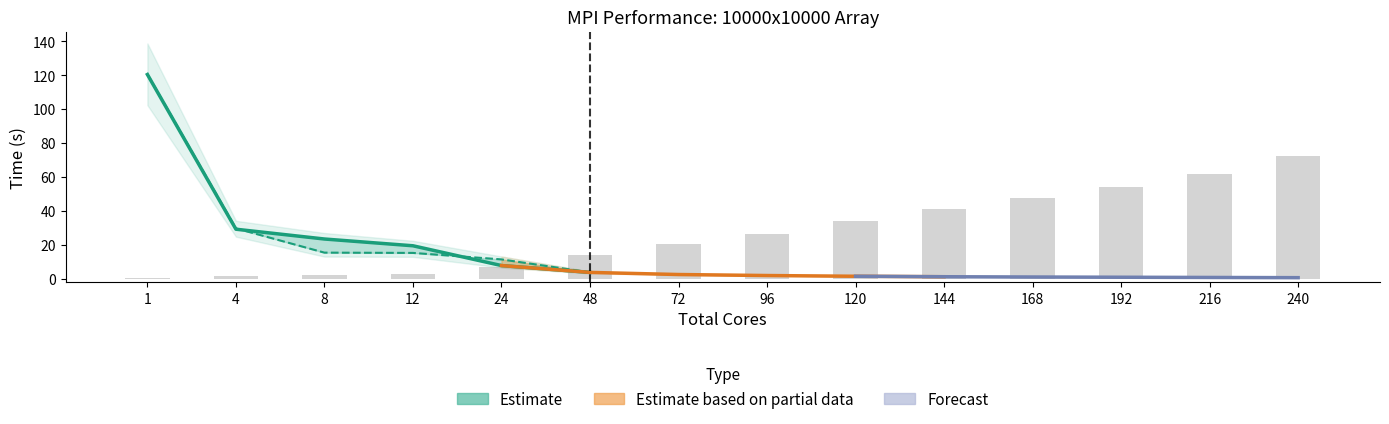

Read the Forecast value at 240.

0.7